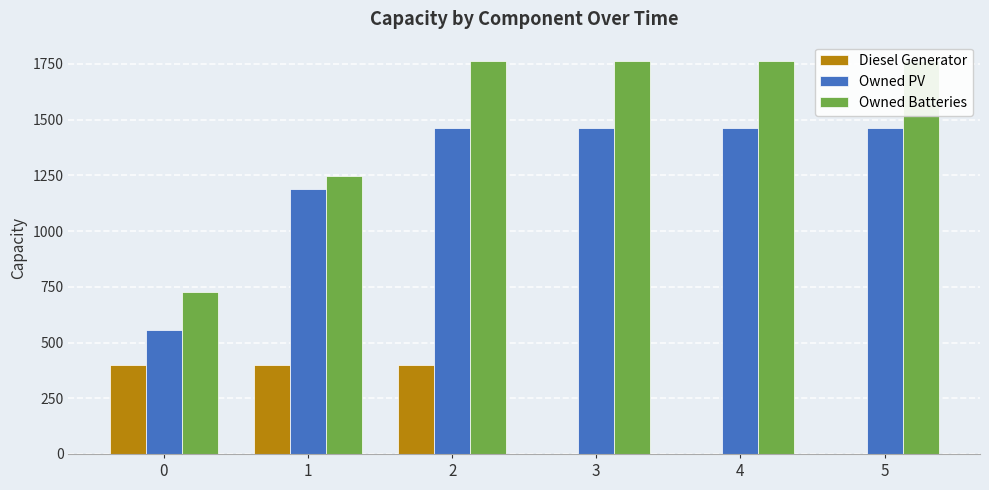

Between 1 and 4, which is larger?

1